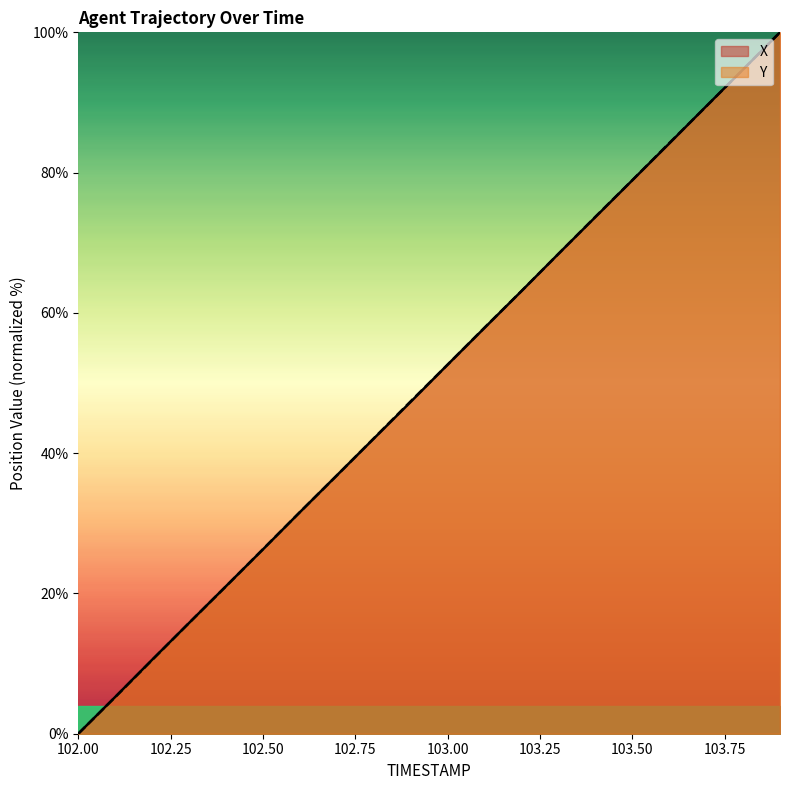

At which label does Y reach its minimum?

102.00